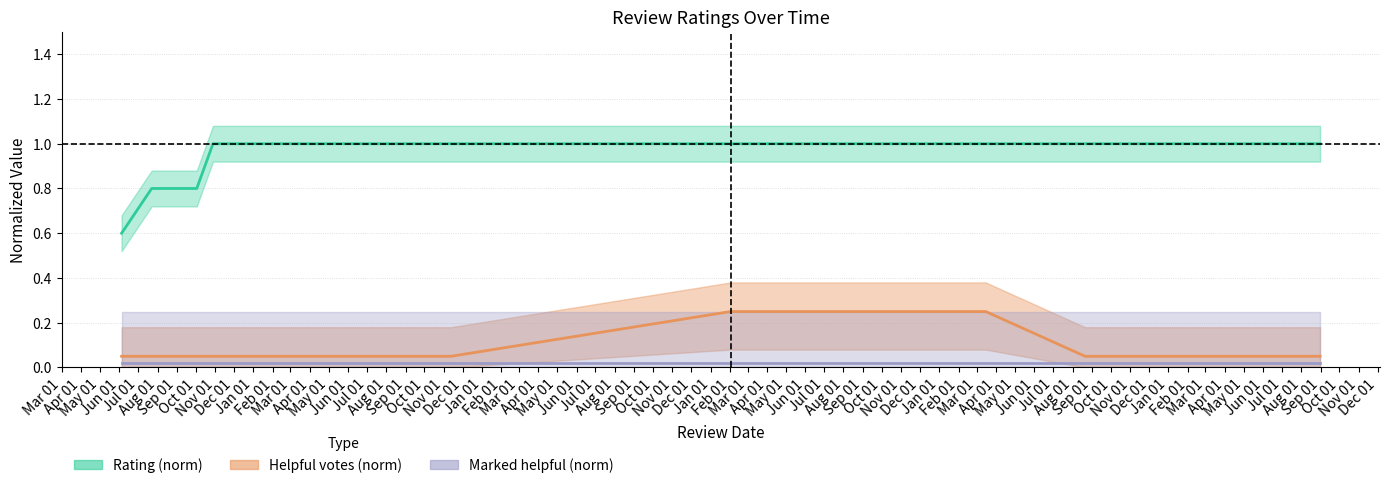

True or false: Rating (norm) and Helpful votes (norm) intersect in this chart.

False